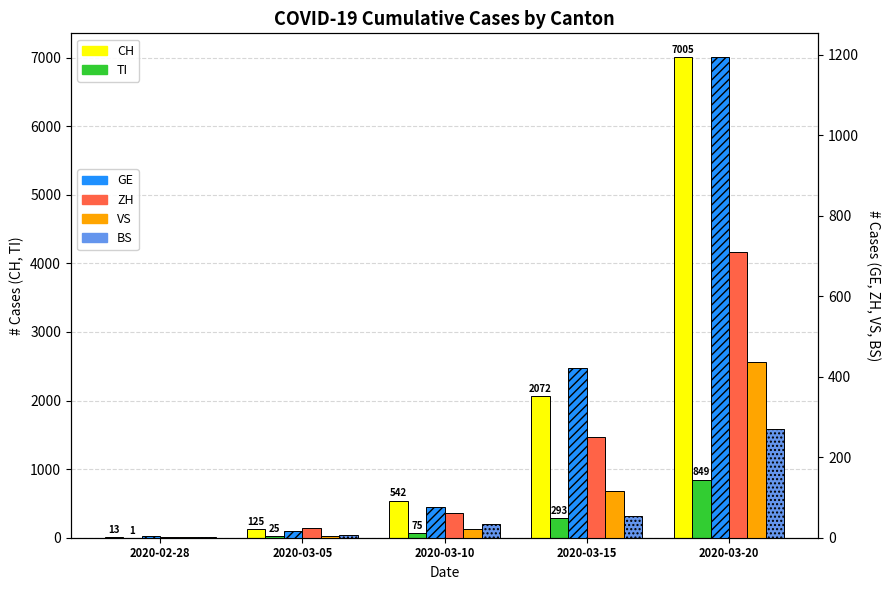

Which series changed the most between 2020-03-05 and 2020-03-20?

CH